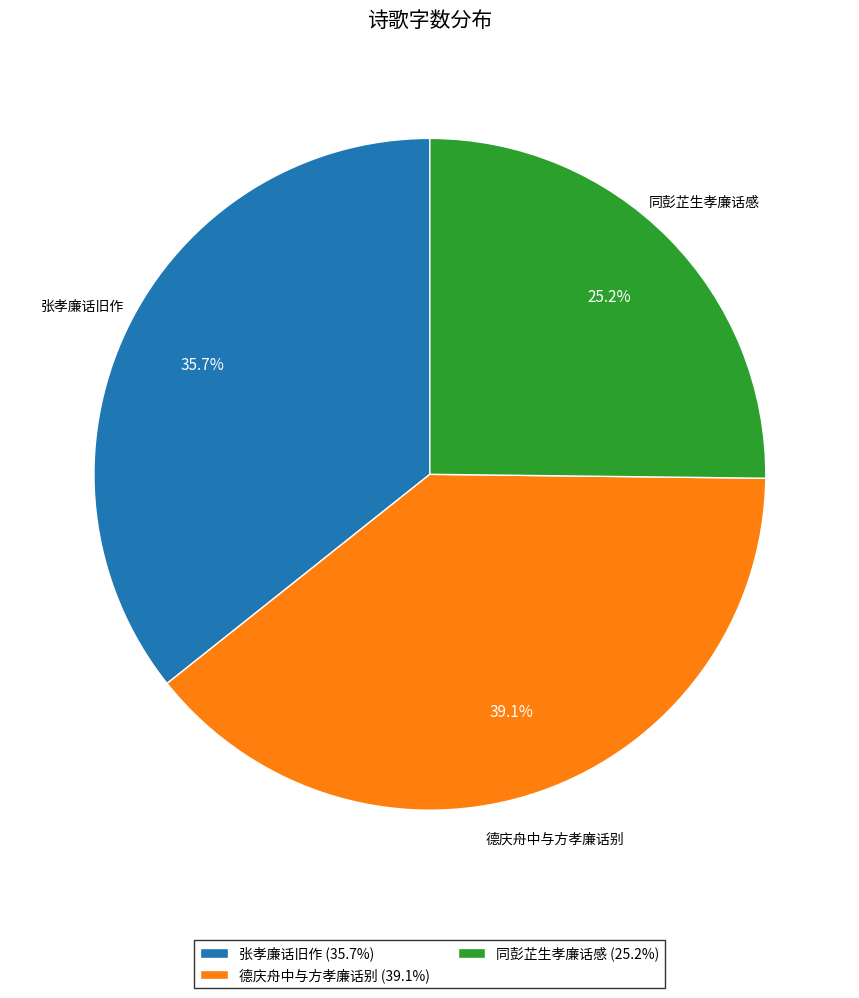

How many slices are in this pie chart?

3